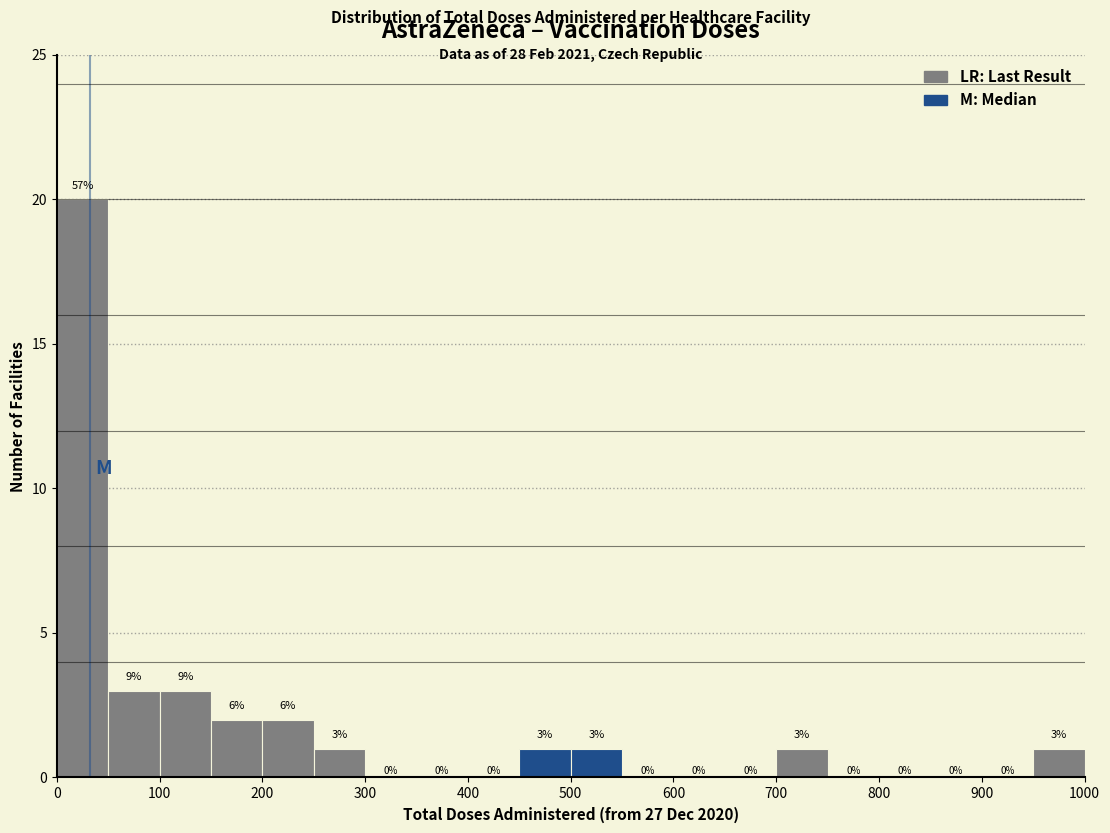

Which range on the x-axis has the tallest bar?

0 to 50